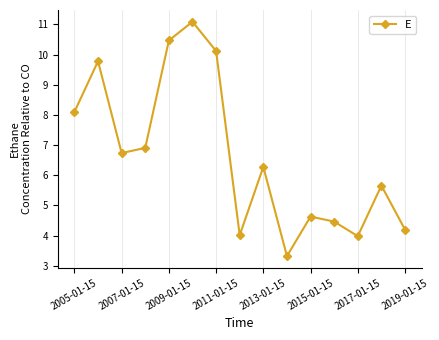

How many interior local valleys (lower than both neighbors) does the data have?

4